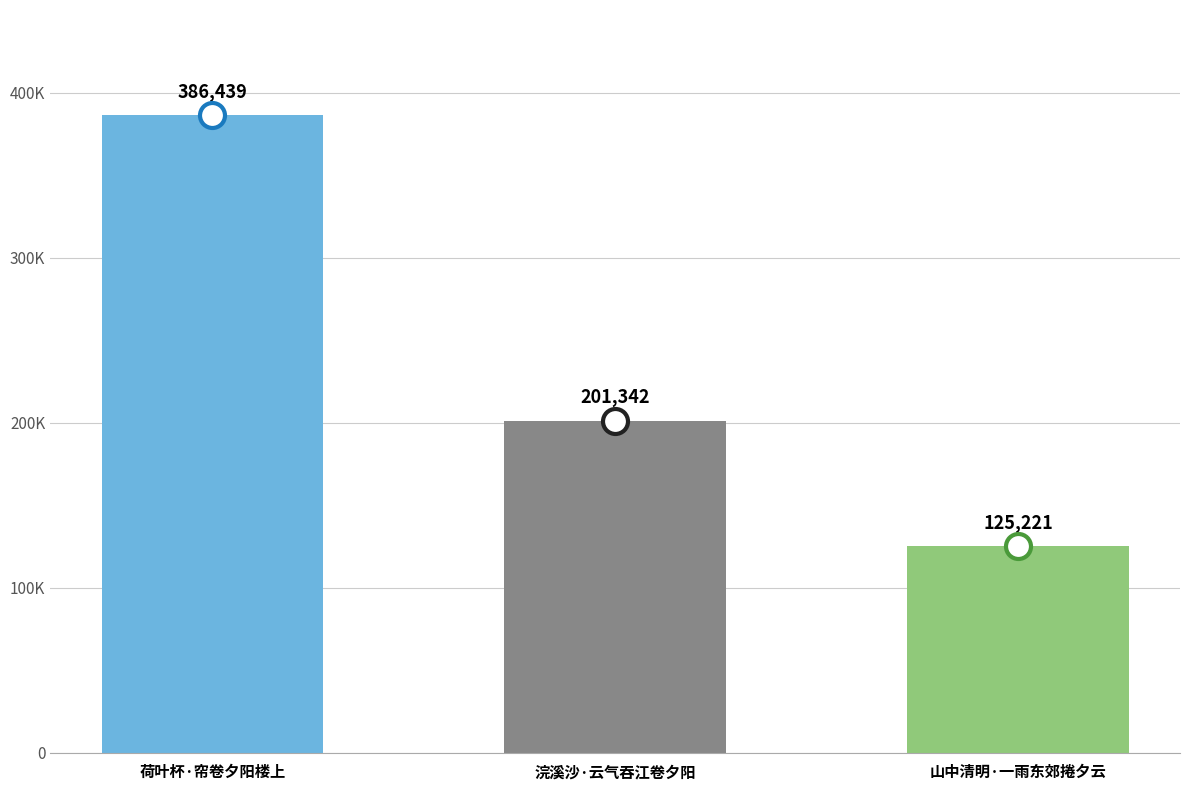

Does the chart contain any negative values?

No